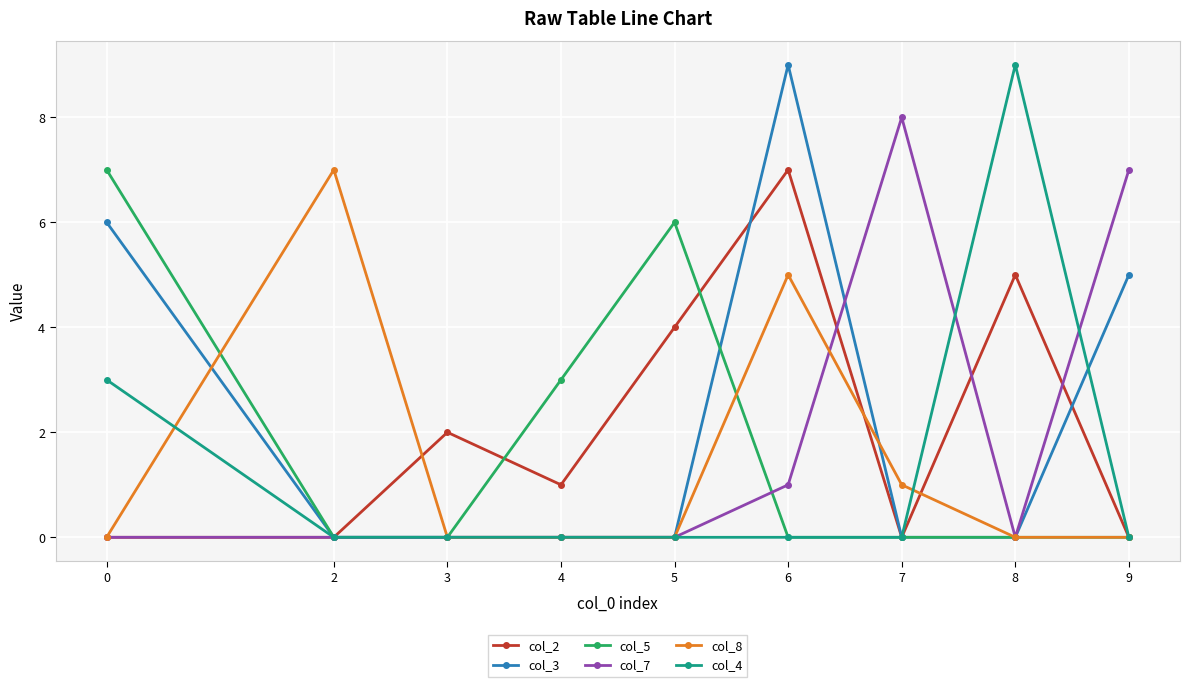

The col_8 series shows 5 at 9. True or false?

False